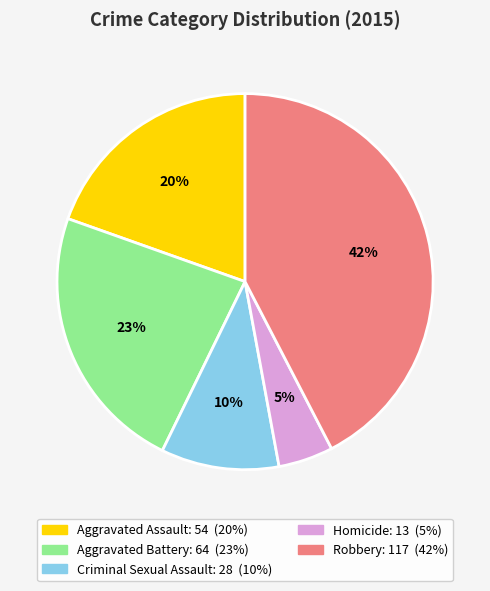

Does Robbery account for over 50% of the chart?

No